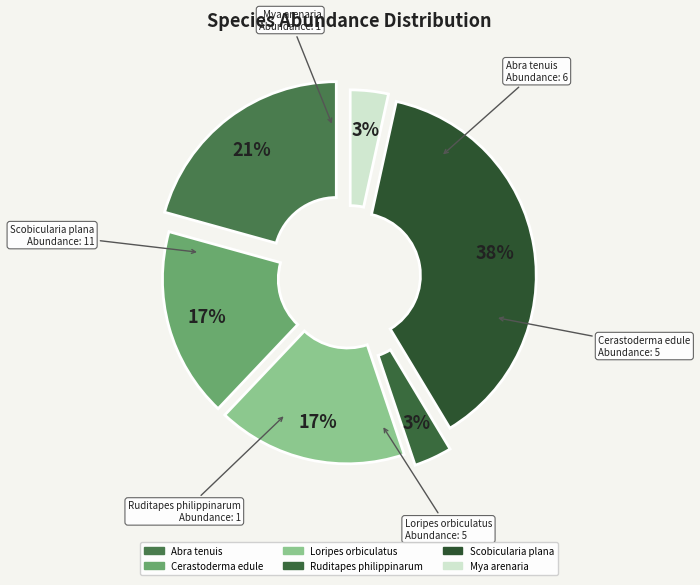

Which category has the biggest portion of the pie?

Scobicularia plana